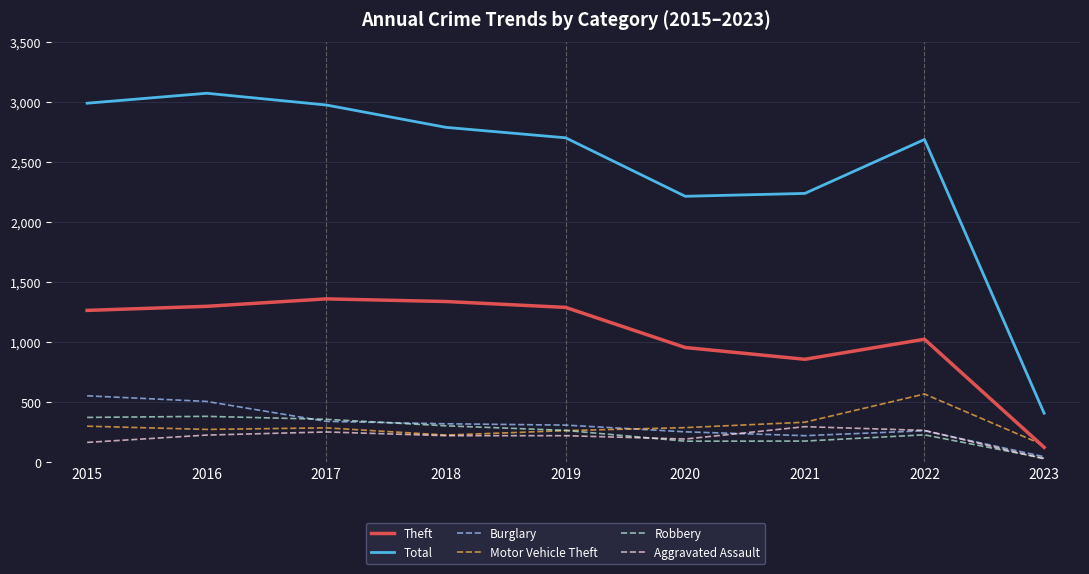

Does the chart display data point markers on the line(s)?

No